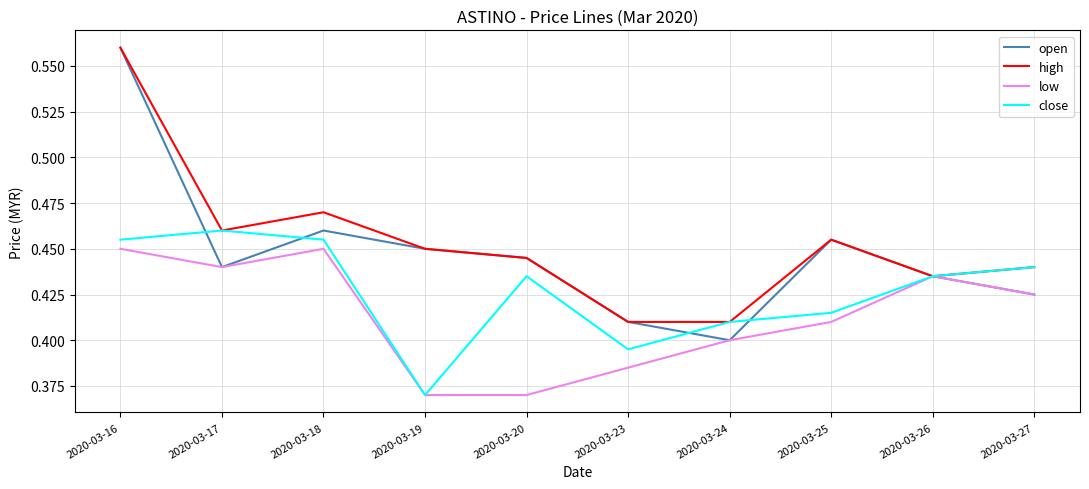

How many low values are between 0 and 1?

10